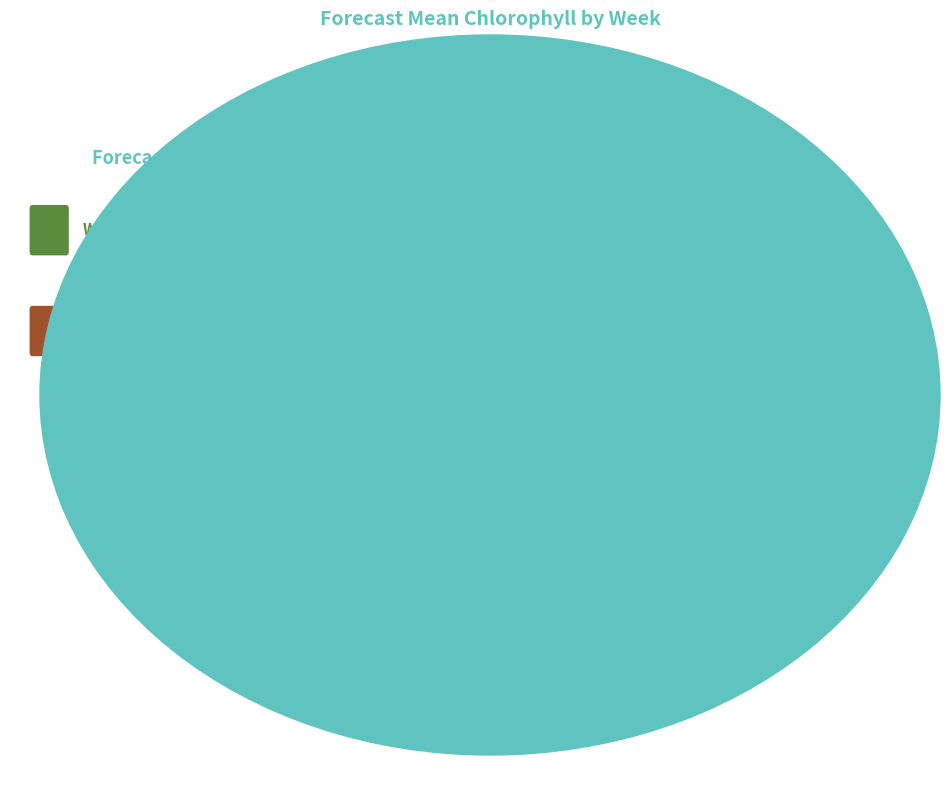

How much of the chart is everything except Week 2?

65.0%